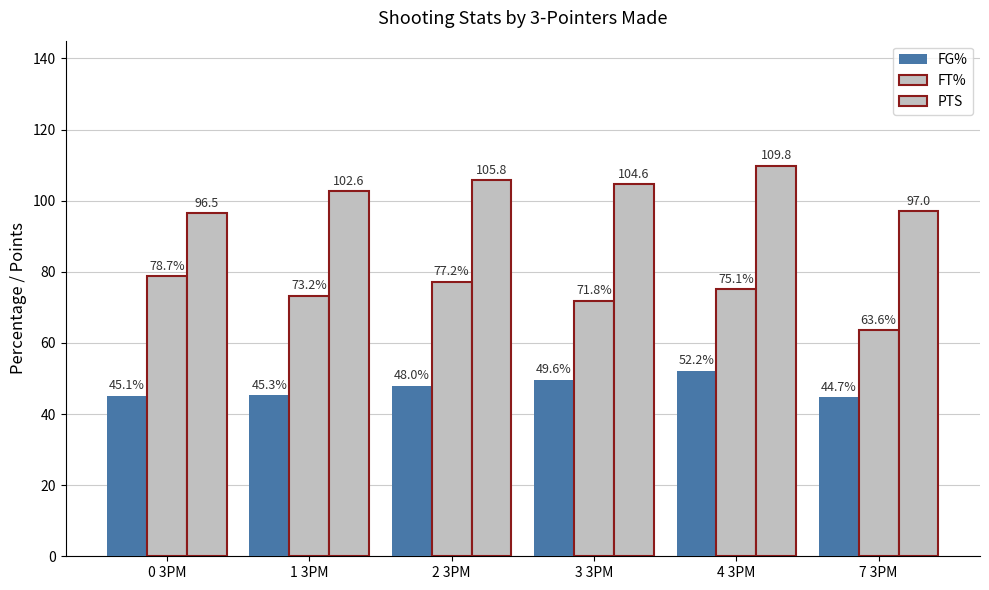

What position from the right is 3 3PM?

3